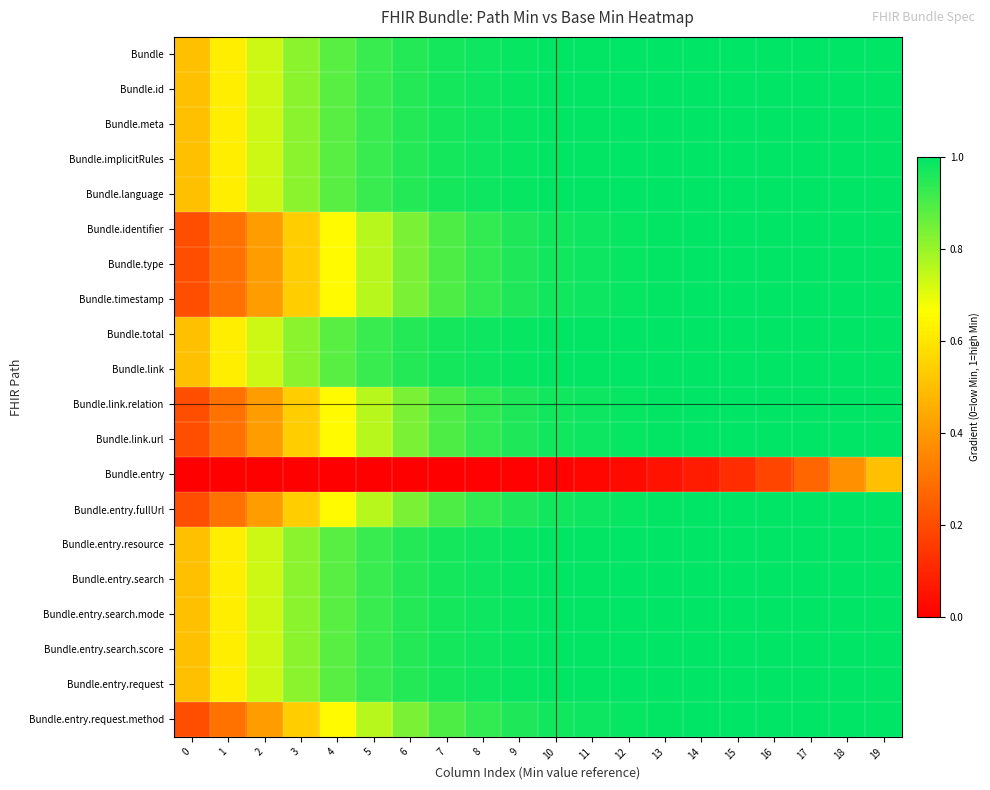

Count the number of data series in this chart.

20